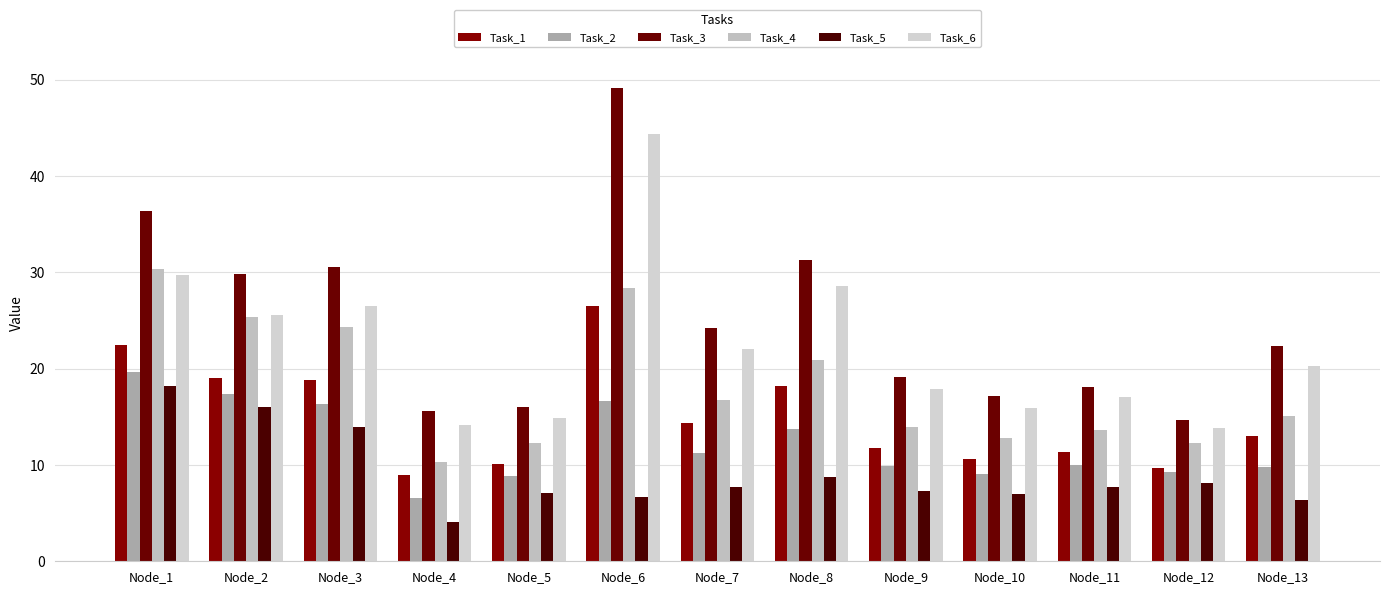

What is the difference between the highest and lowest values at Node_9?

11.8